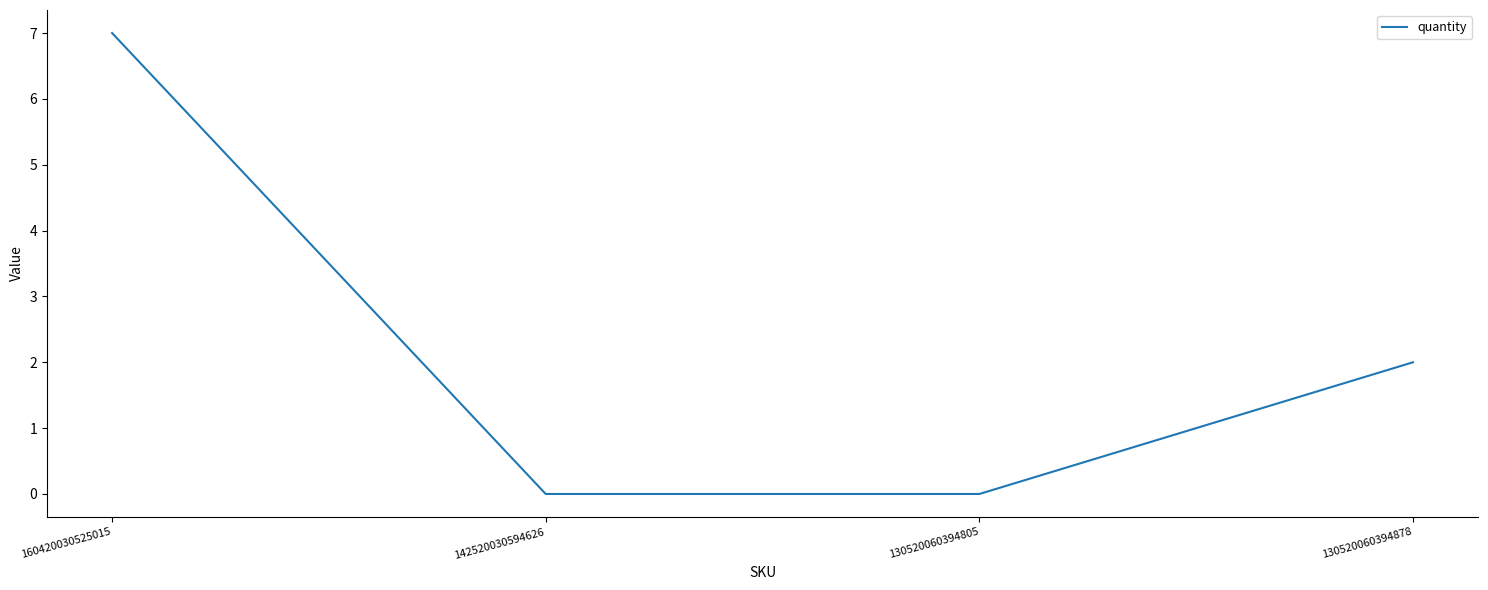

Reading left to right, transcribe all the data shown in this chart.

7	0	0	2